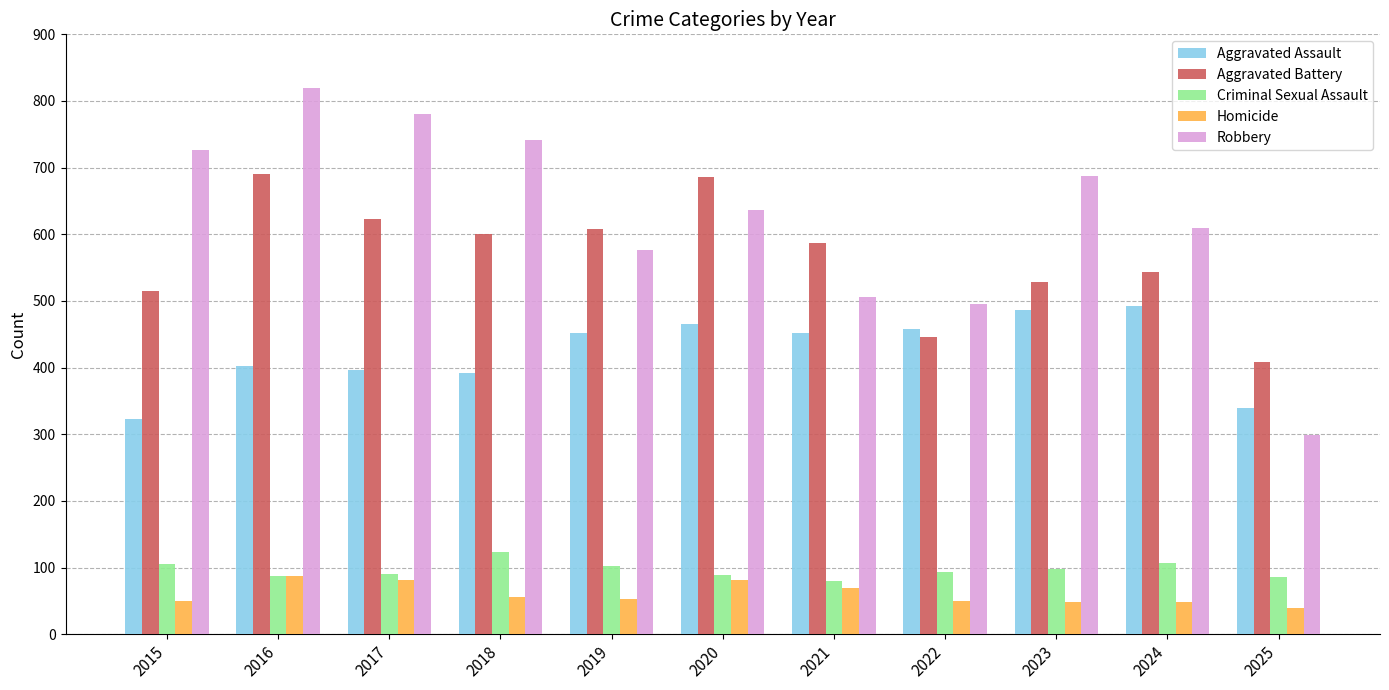

At 2018, list the series in order from smallest to largest.

Homicide, Criminal Sexual Assault, Aggravated Assault, Aggravated Battery, Robbery